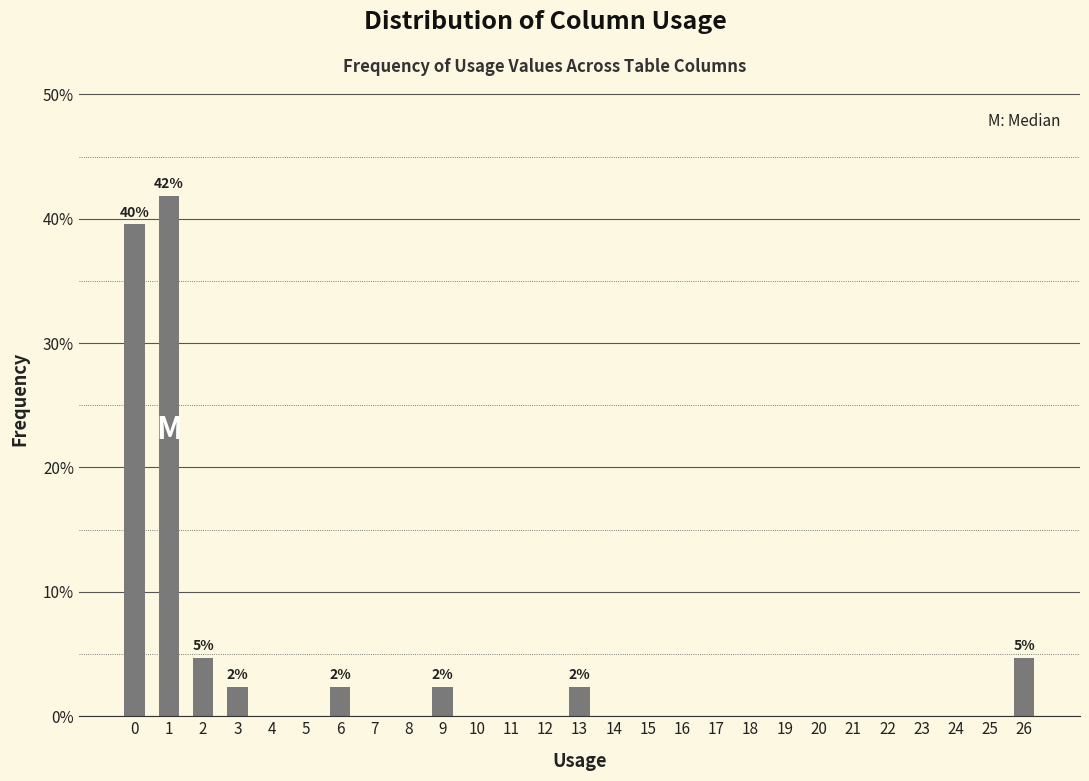

Reading left to right, what are all the values shown in this chart?

0=39.5	1=41.9	2=4.7	3=2.3	4=0.0	5=0.0	6=2.3	7=0.0	8=0.0	9=2.3	10=0.0	11=0.0	12=0.0	13=2.3	14=0.0	15=0.0	16=0.0	17=0.0	18=0.0	19=0.0	20=0.0	21=0.0	22=0.0	23=0.0	24=0.0	25=0.0	26=4.7